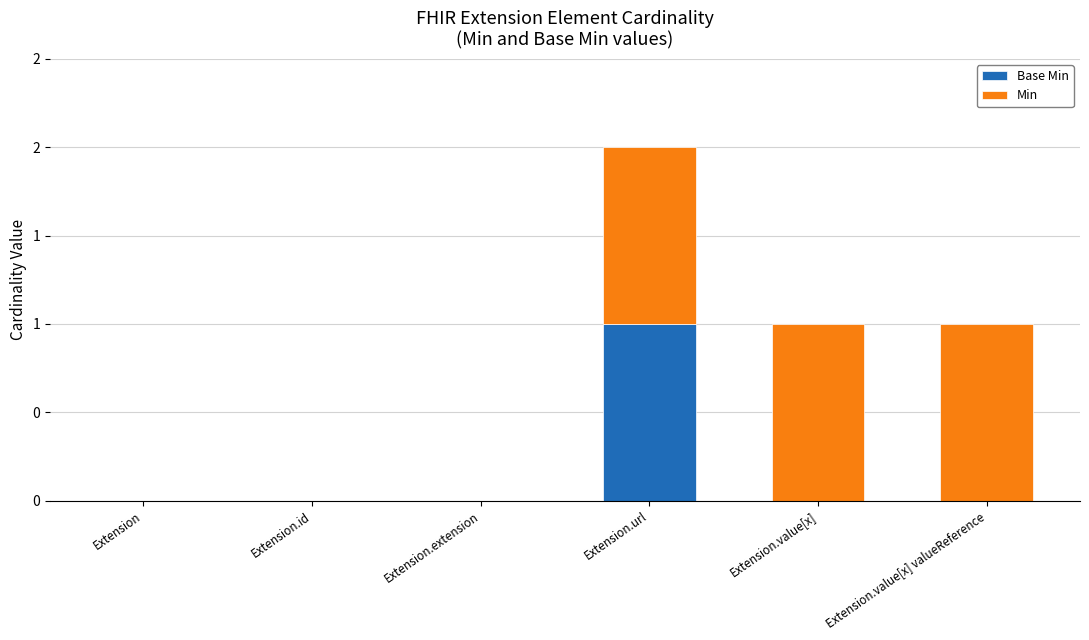

Does the chart contain stacked bars?

Yes